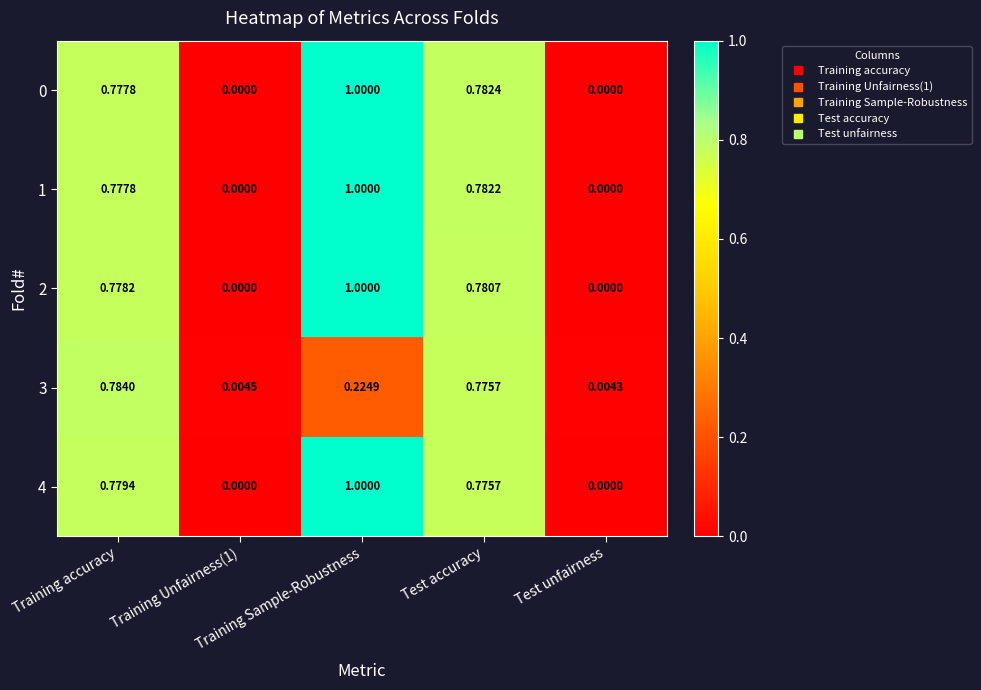

At how many categories does at least one series exceed 0?

5